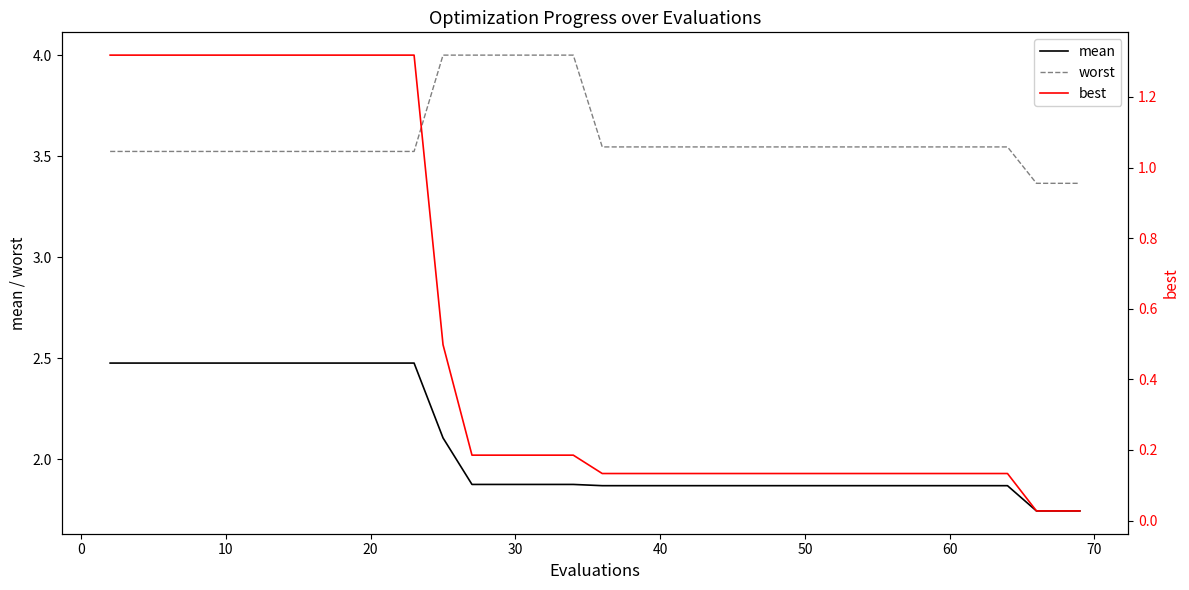

What is the value of the worst point at the 7th from the left?

3.5